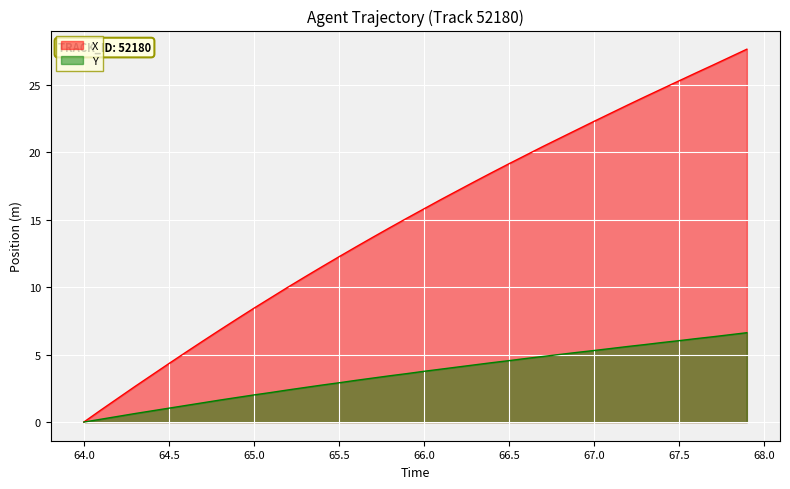

True or false: X has more than 0 points higher than both neighbors.

False